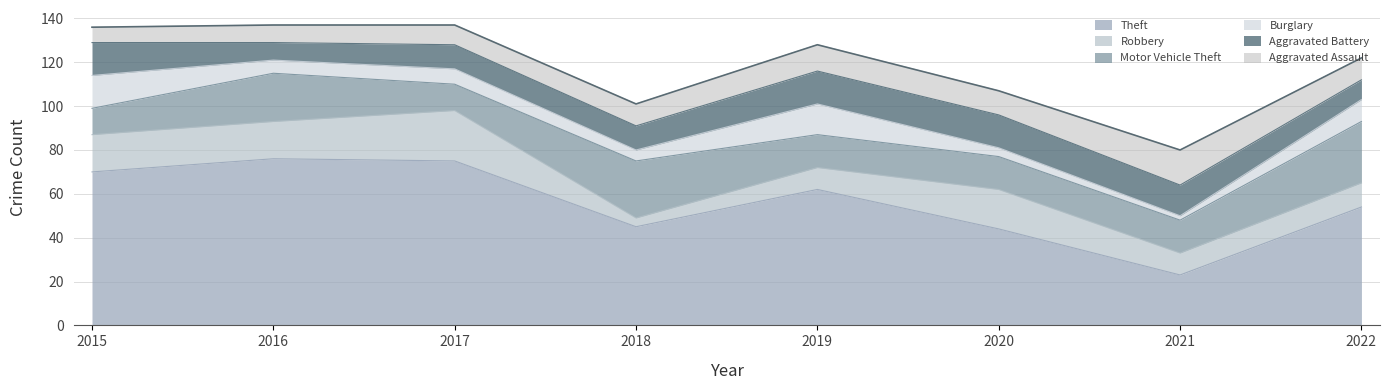

True or false: Motor Vehicle Theft has a value of 15 at 2020.

True